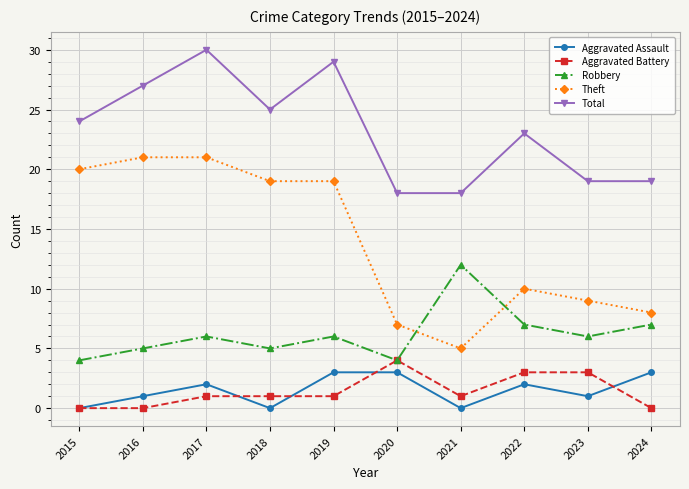

What is the difference between the highest and lowest values at 2015?

24